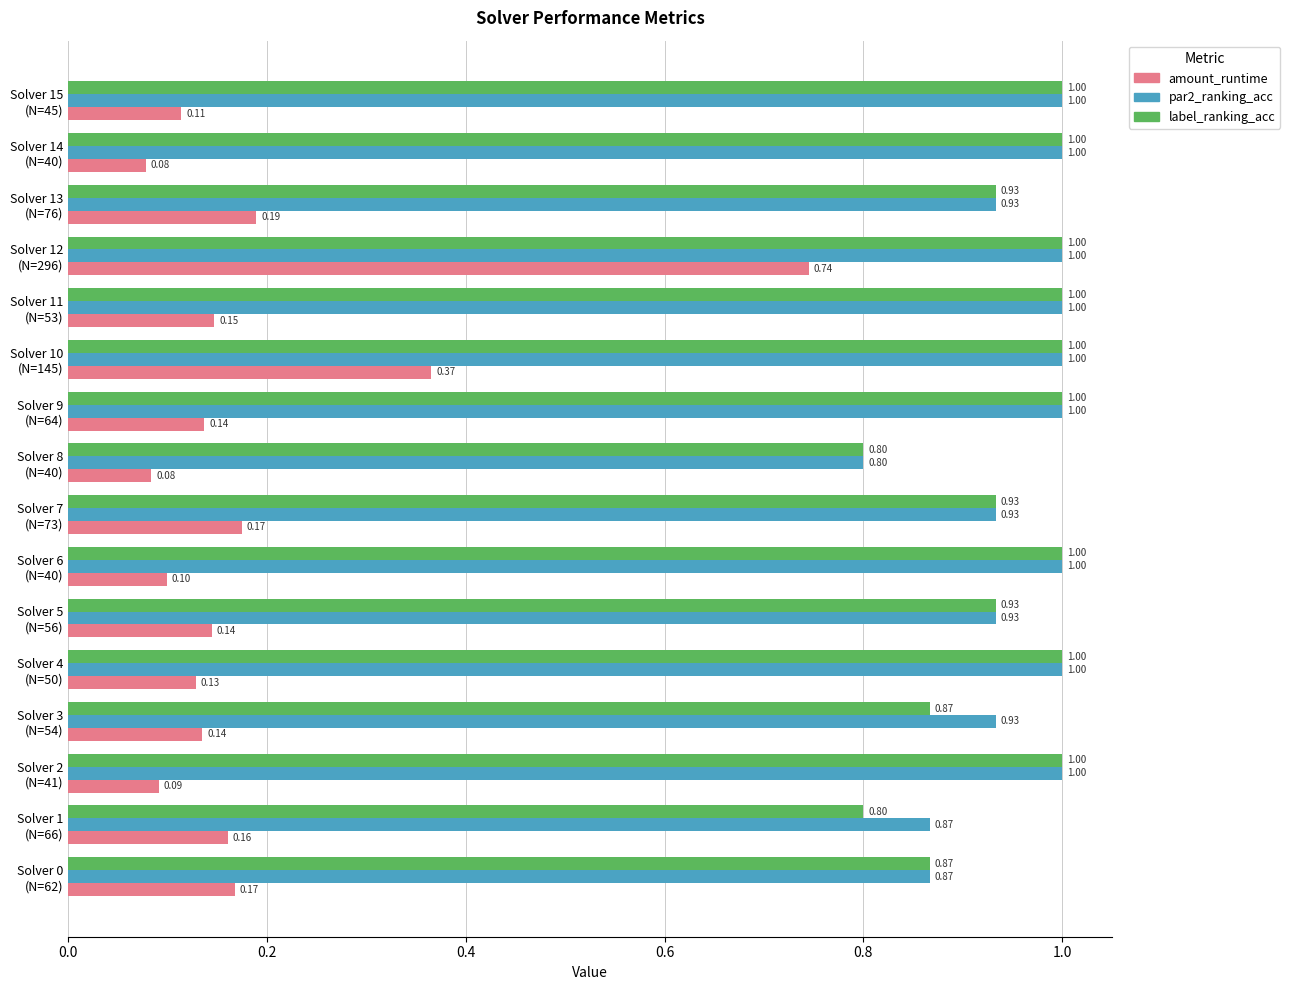

At how many categories does at least one series exceed 0?

16